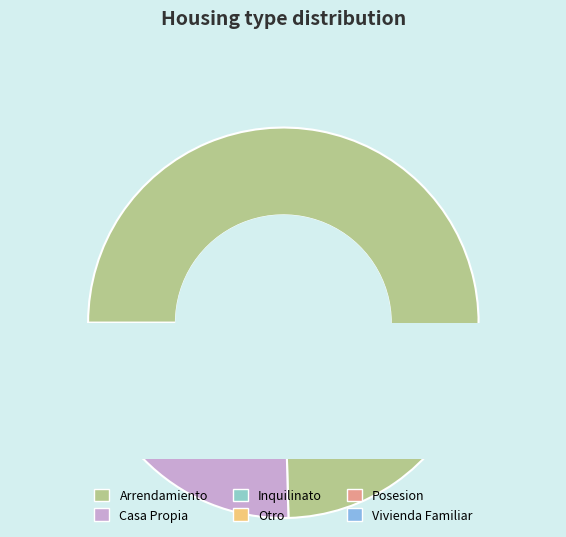

What percentage do Posesion and Arrendamiento together represent?

75.2%